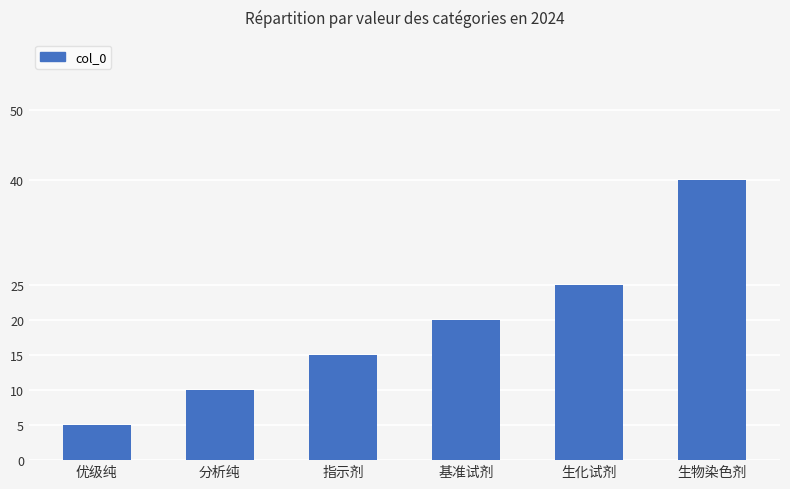

What is the difference between the maximum and second lowest values?

30